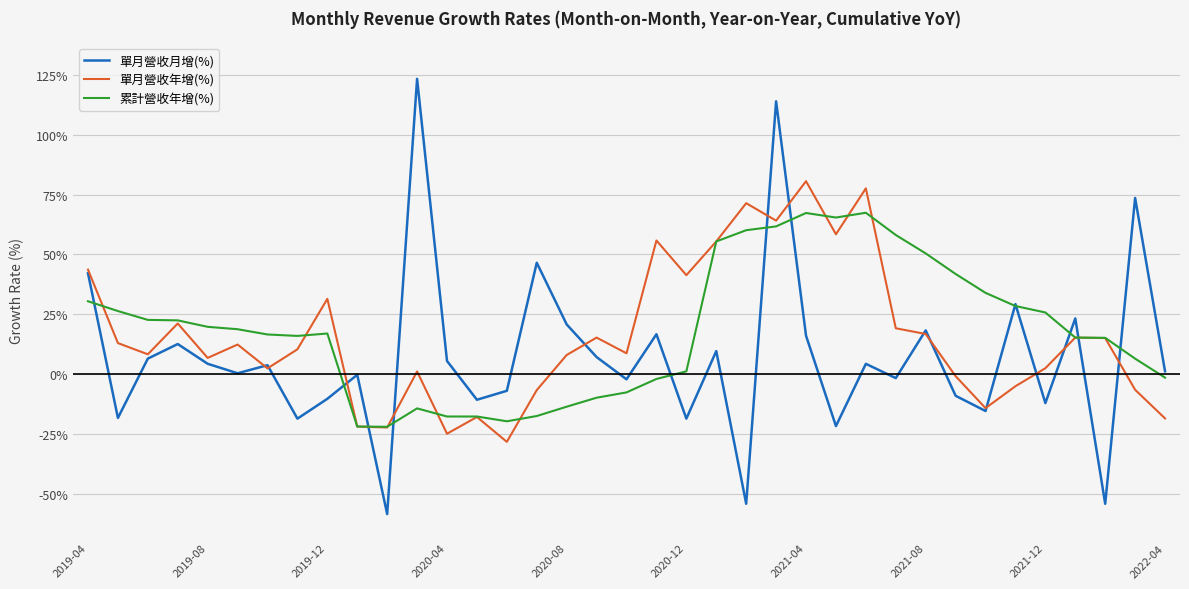

Which series has the widest spread of values?

單月營收月增(%)